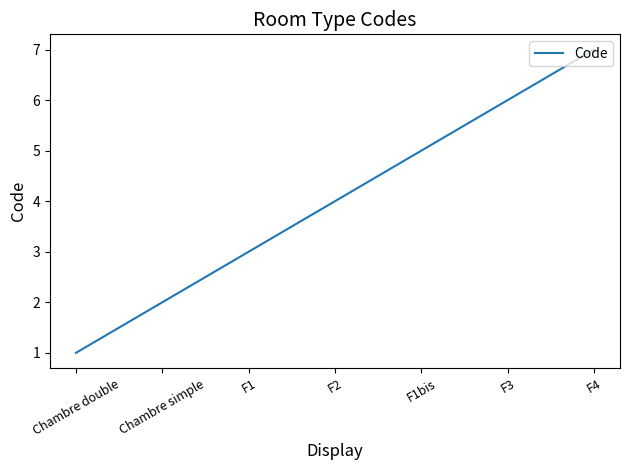

What is the change in value from F2 to F3?

+2